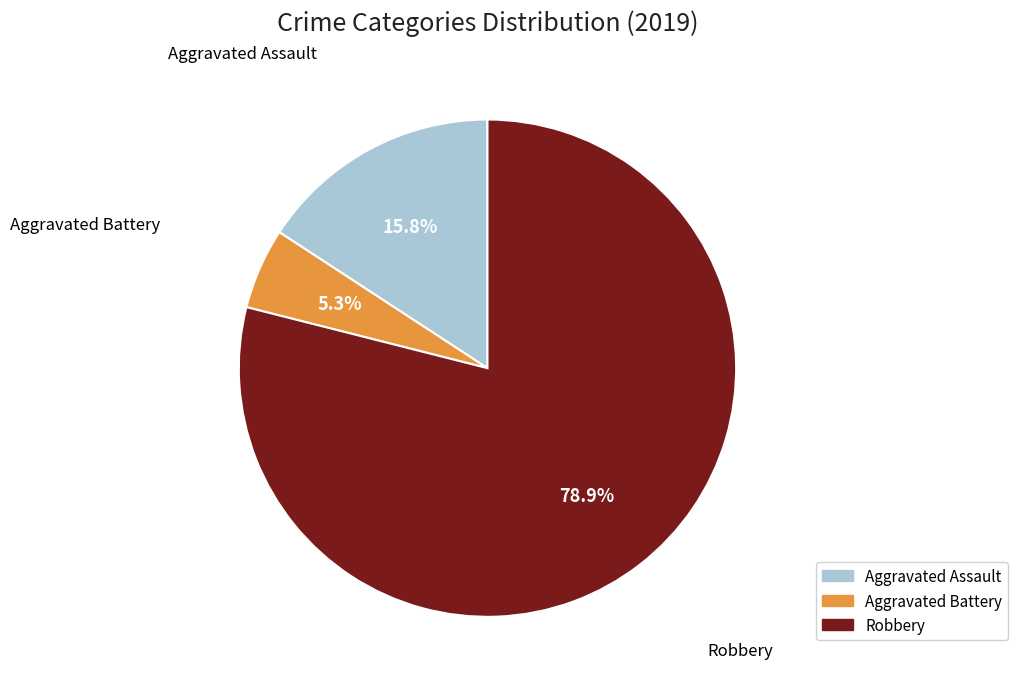

Does any single category account for the majority?

Yes